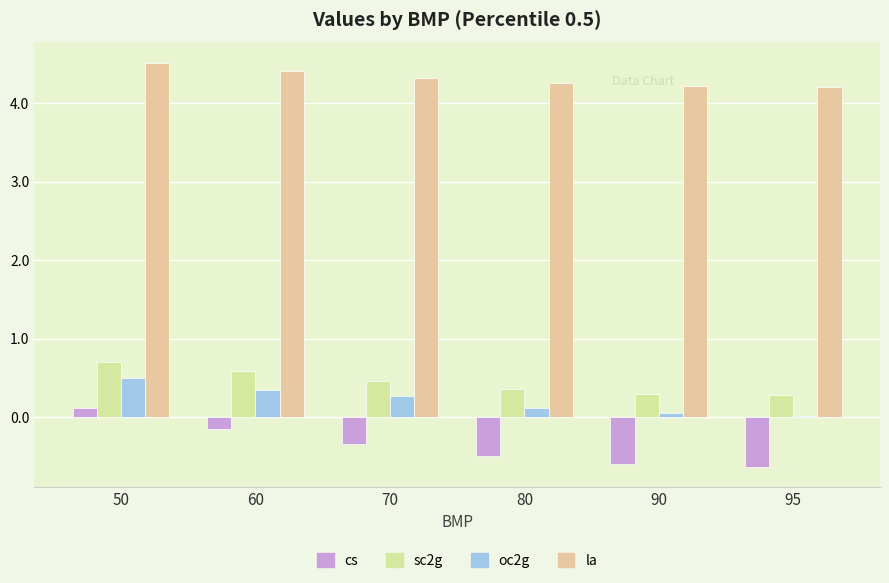

At which label does sc2g reach its minimum?

95